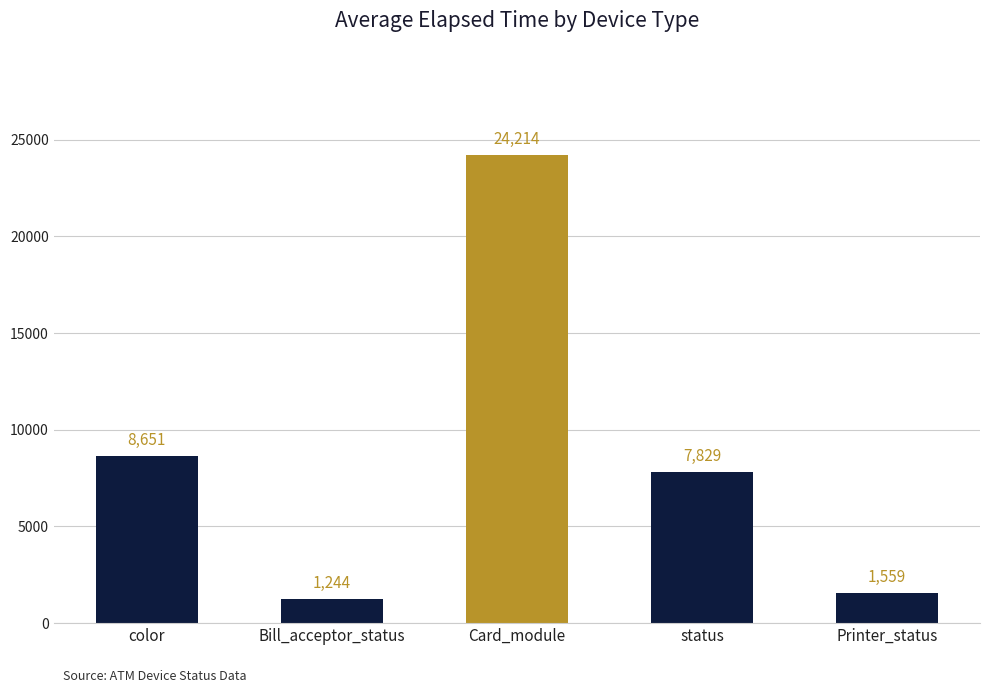

What is the greatest value displayed?

24213.5